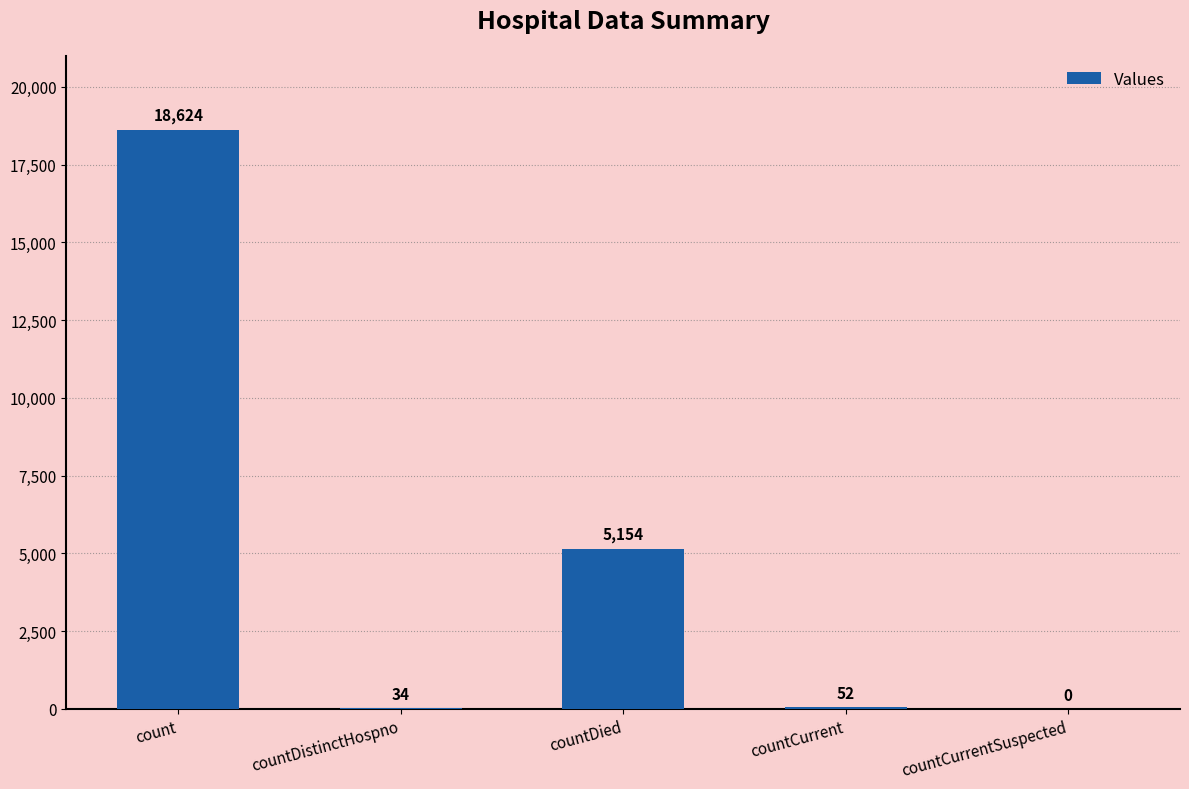

The value at countCurrent is 52. True or false?

True